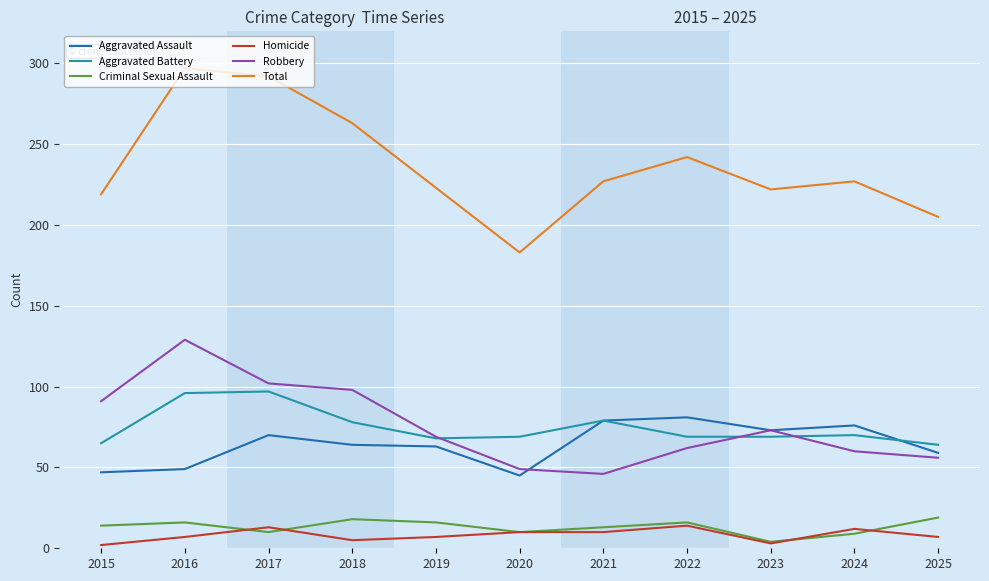

What are all the series names shown in the legend?

Aggravated Assault, Aggravated Battery, Criminal Sexual Assault, Homicide, Robbery, Total